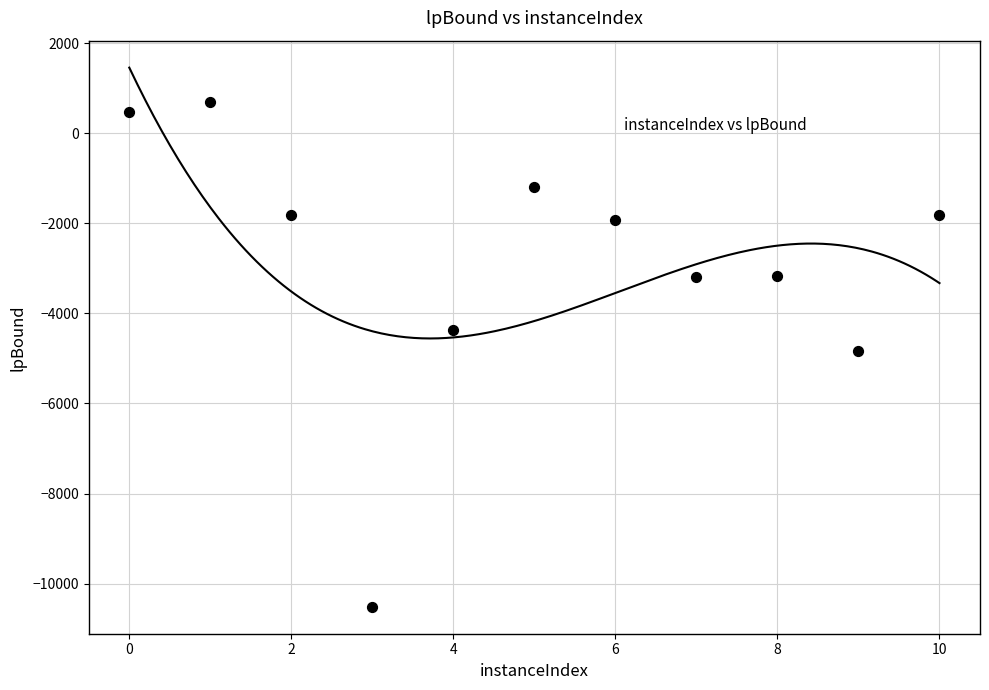

What is the range of Y values (max minus min)?

11209.4